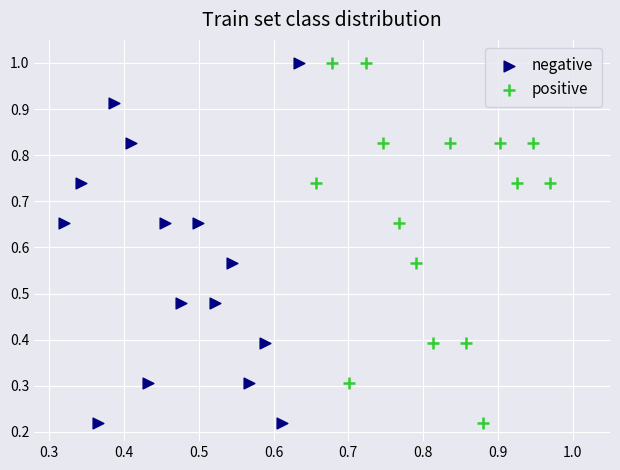

What are all the series names shown in the legend?

negative, positive